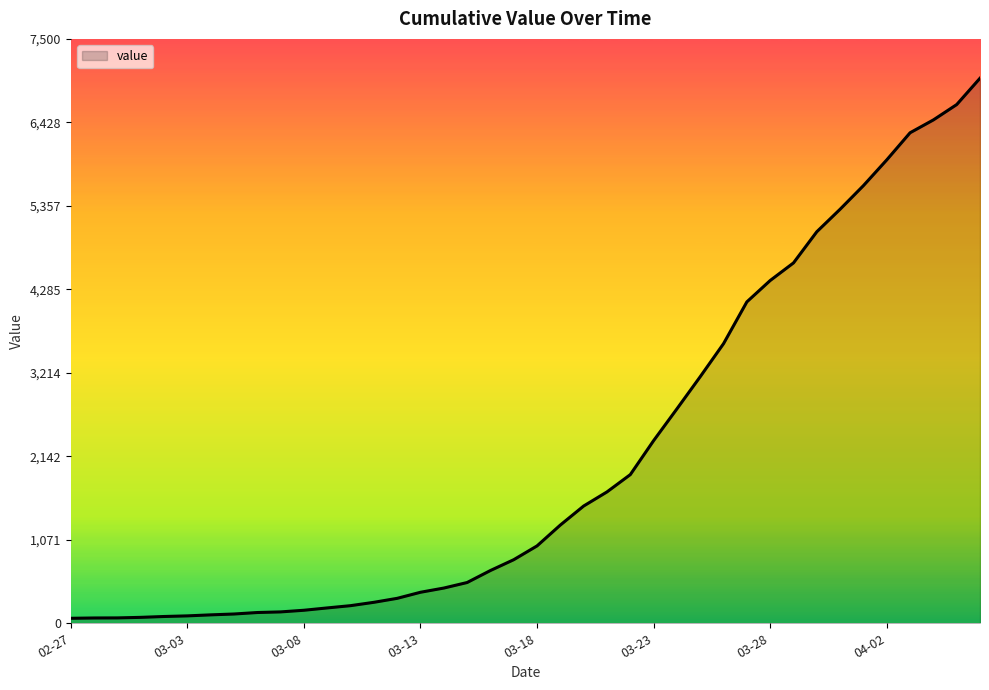

What is the greatest value displayed?

6995